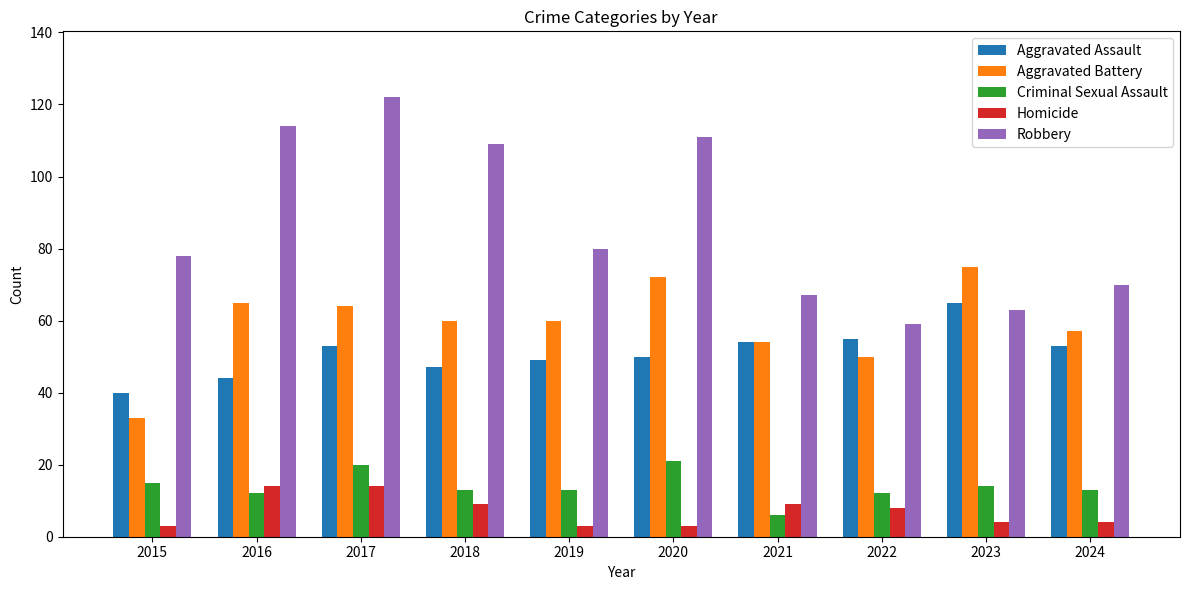

What is the difference between the second highest and second lowest values in the Robbery series?

51